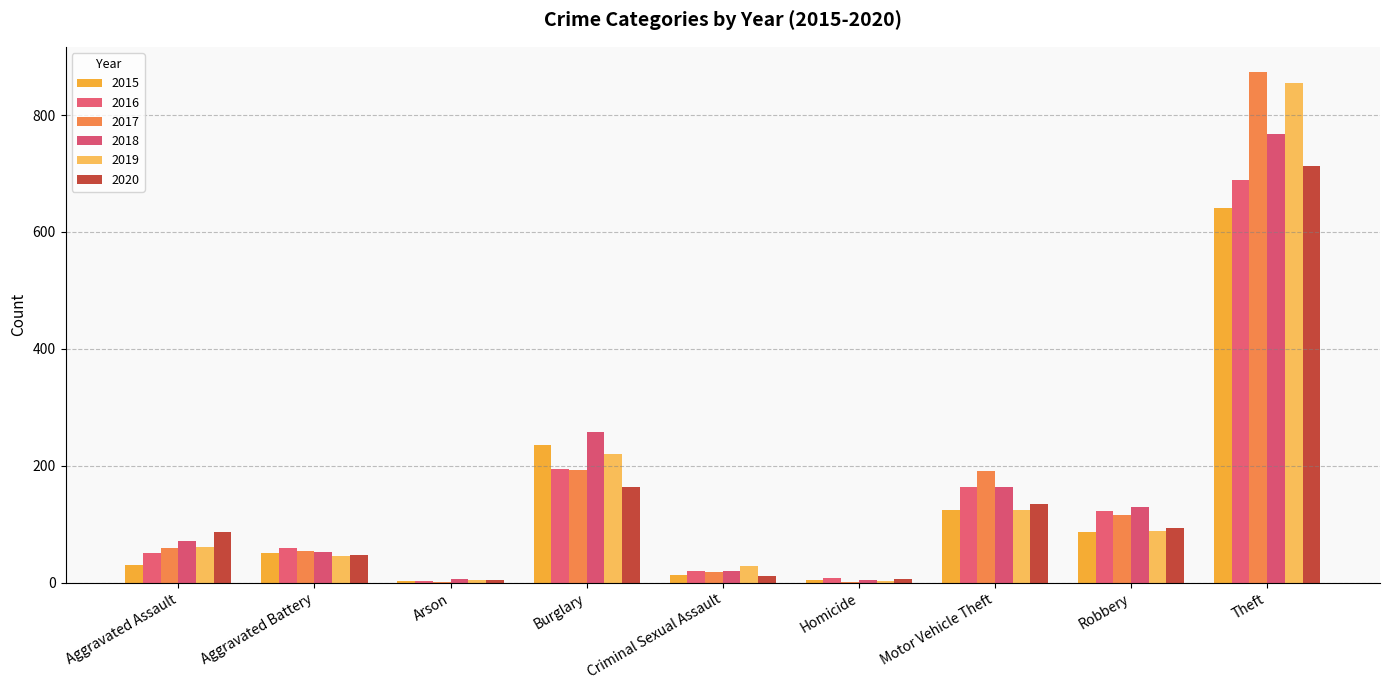

Is it true that 2019 equals 194 at Motor Vehicle Theft?

False